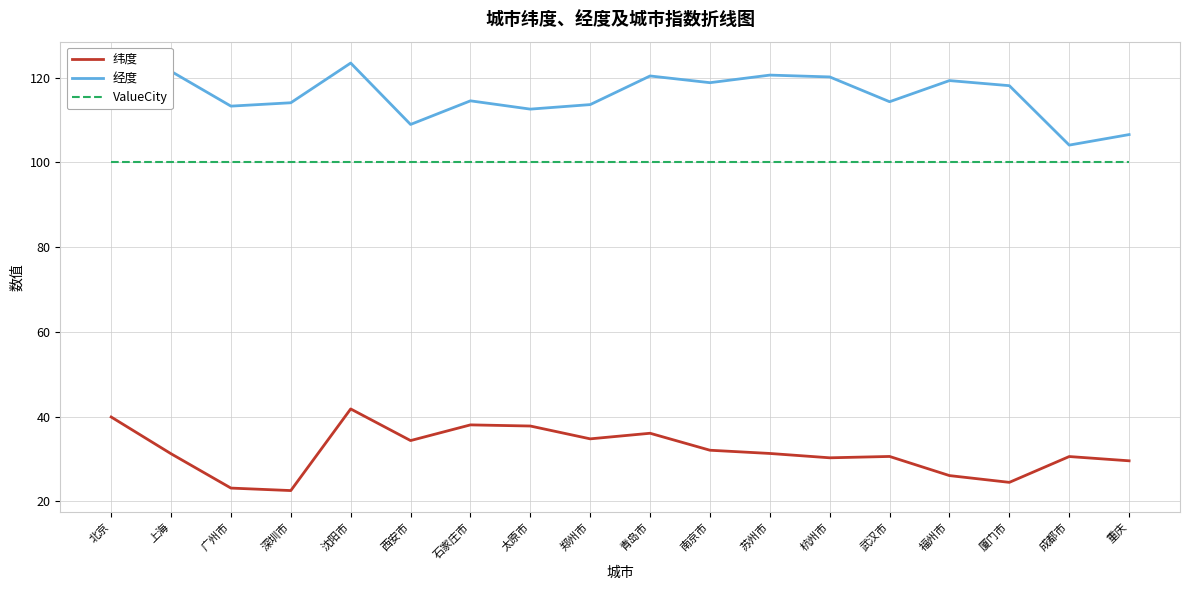

What is the maximum value for 纬度?

41.8